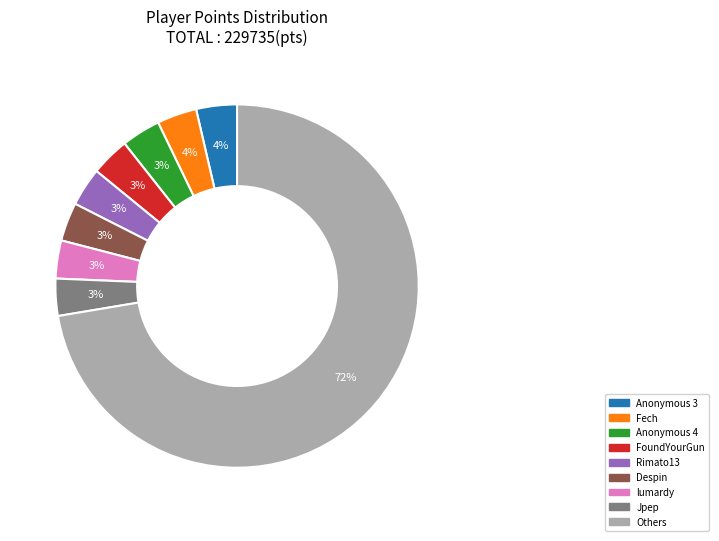

True or false: Rimato13 accounts for 3% of the total.

True